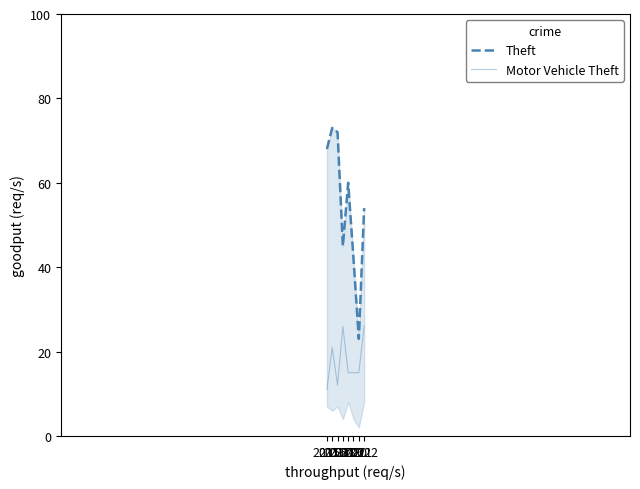

True or false: Motor Vehicle Theft has more than 2 points higher than both neighbors.

False